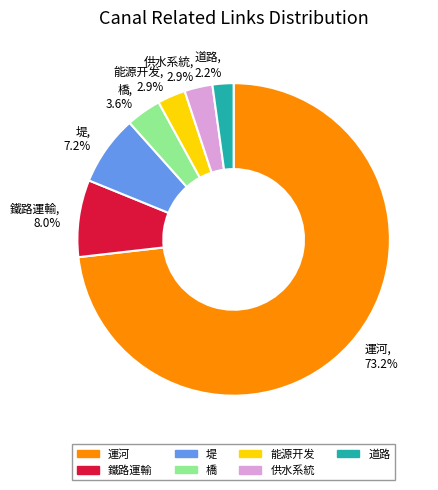

What portion of the pie excludes 能源开发?

97.1%